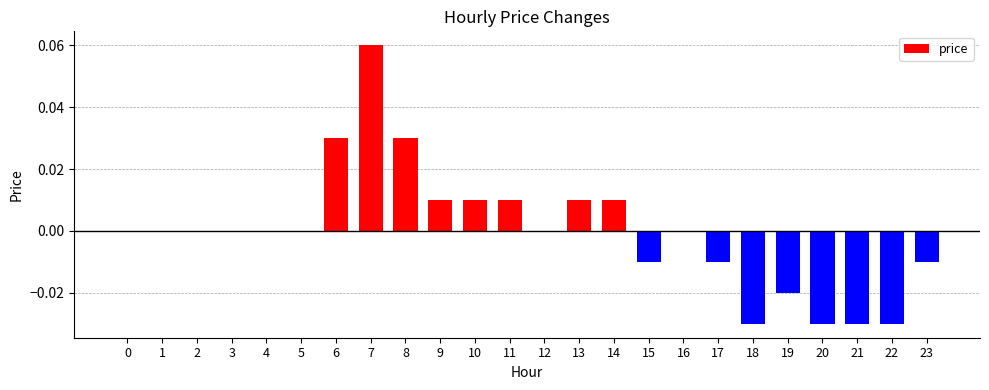

The chart shows a value of 0.0 at 9. True or false?

True